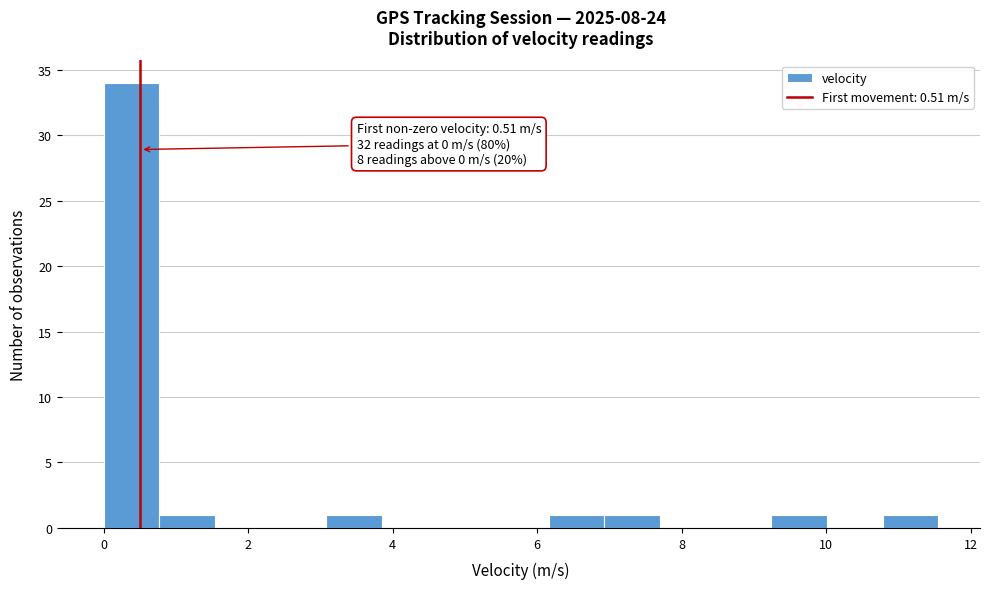

Read against the x-axis, roughly where is the centre of the tallest bar?

0.4